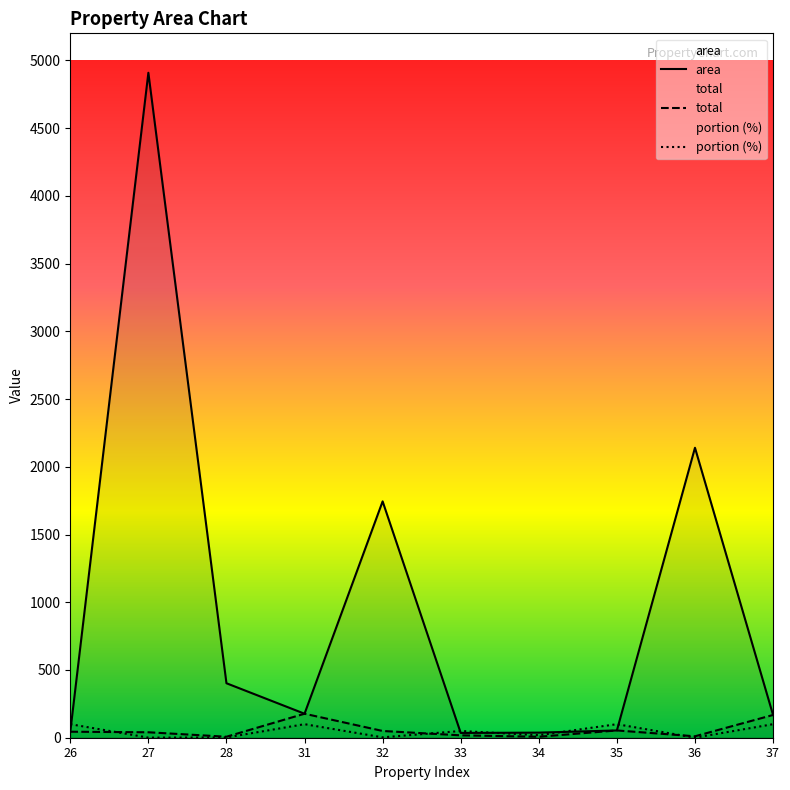

In area, how many points are higher than both neighbors (excluding endpoints)?

3